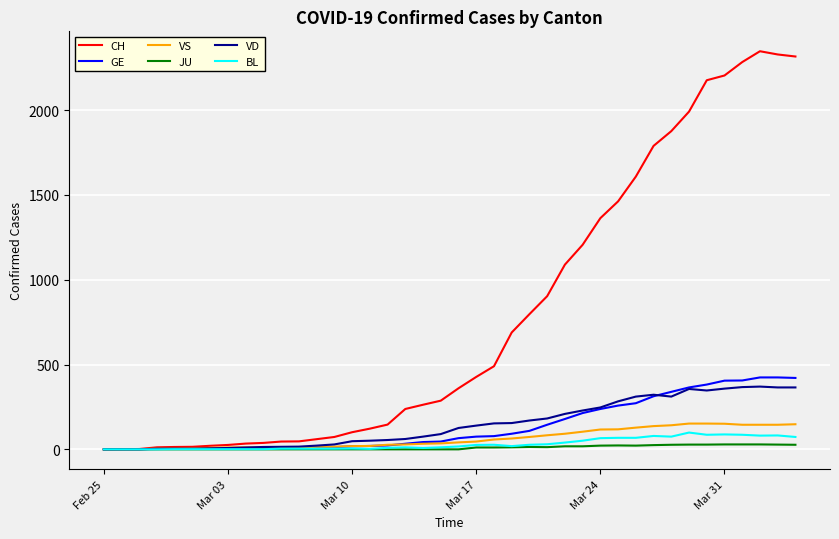

Which series has the largest total across all categories?

CH